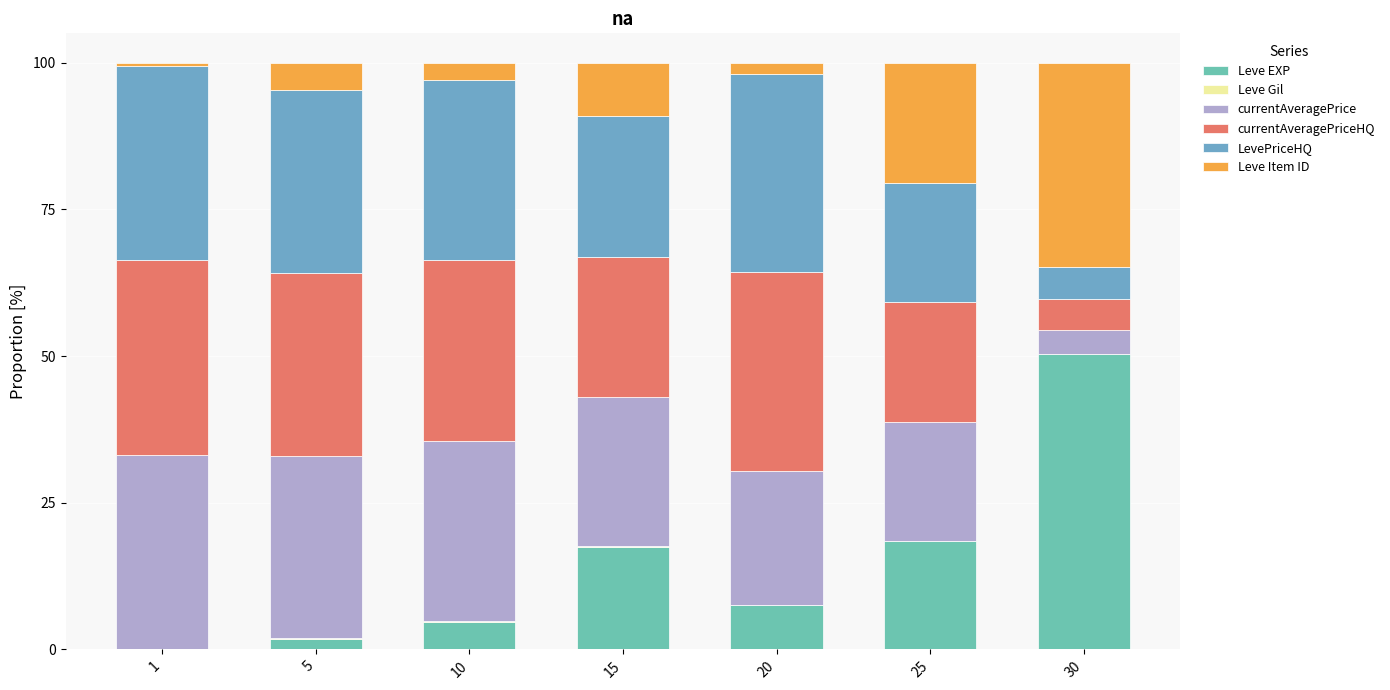

How many values in the Leve EXP series exceed 7?

4